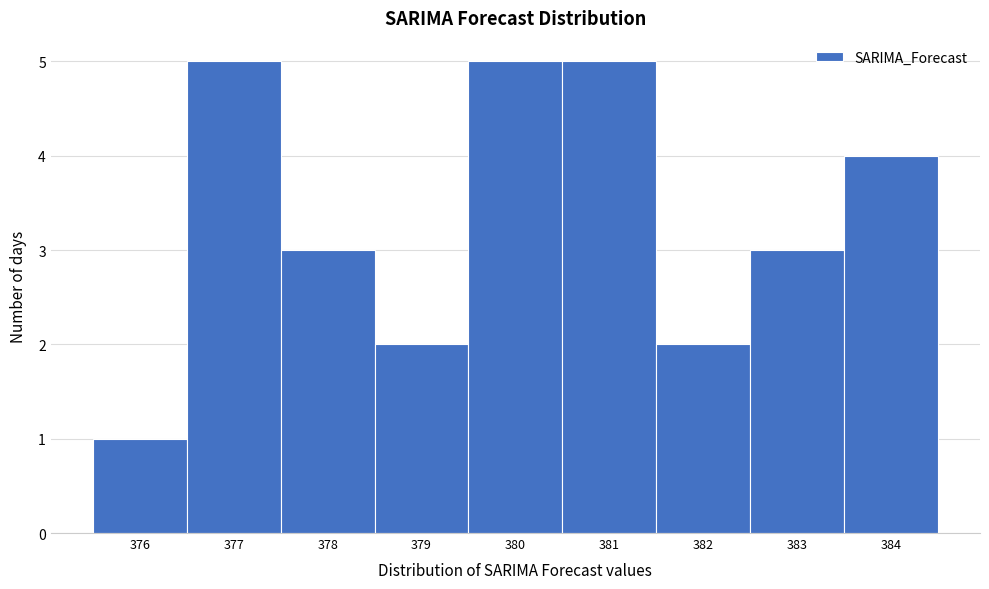

Reading left to right, list all the values displayed in this chart.

376=1	377=5	378=3	379=2	380=5	381=5	382=2	383=3	384=4